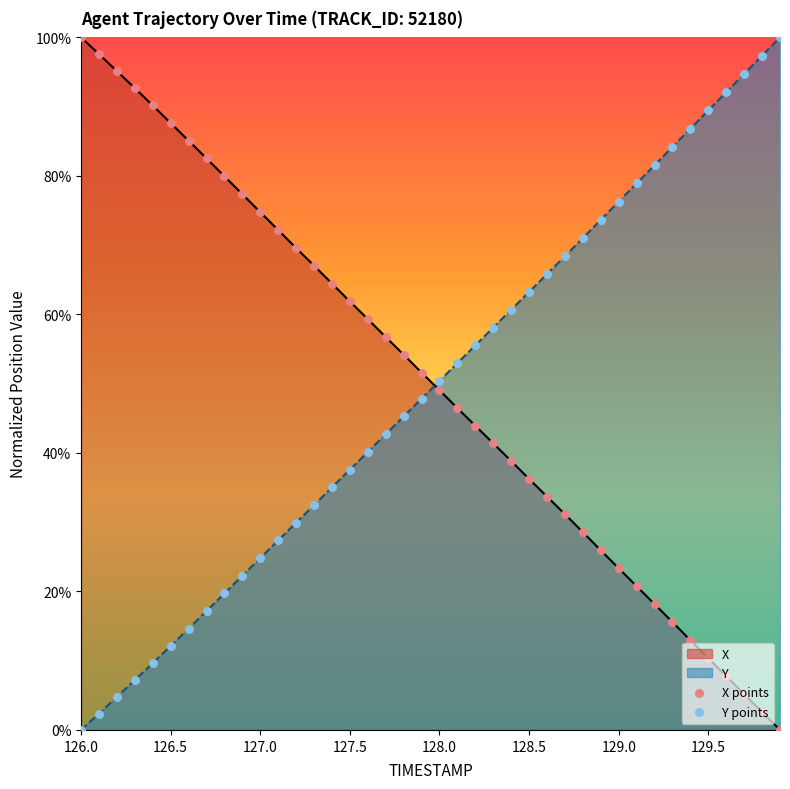

Which series reaches the minimum Y coordinate?

X